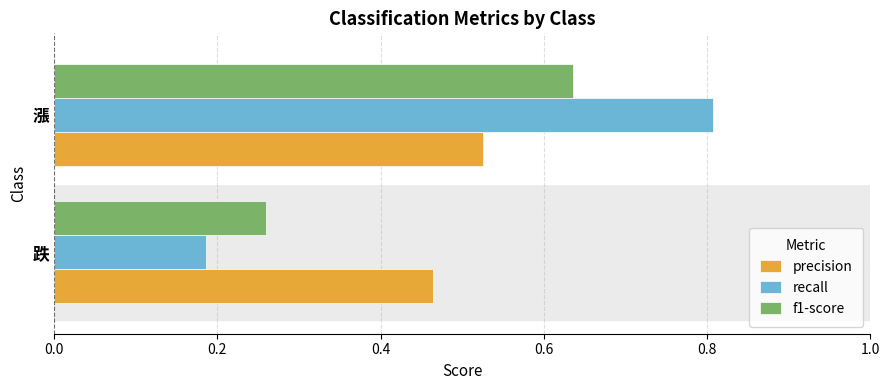

True or false: precision has a value of 0.2 at 漲.

False